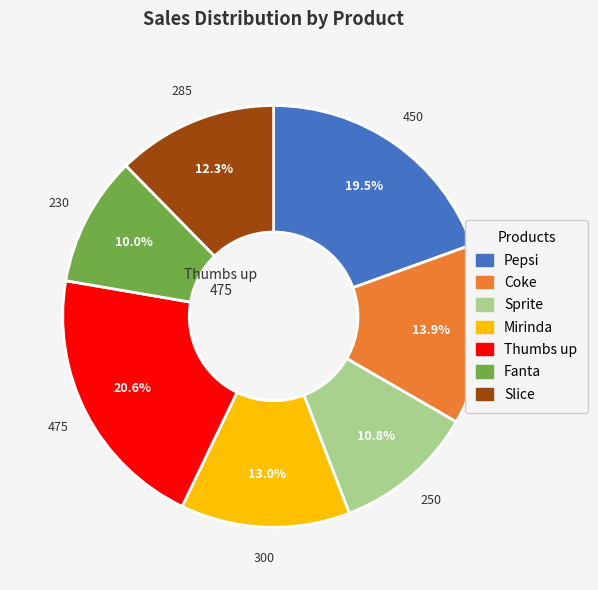

Which has a higher value, Pepsi or Mirinda?

Pepsi